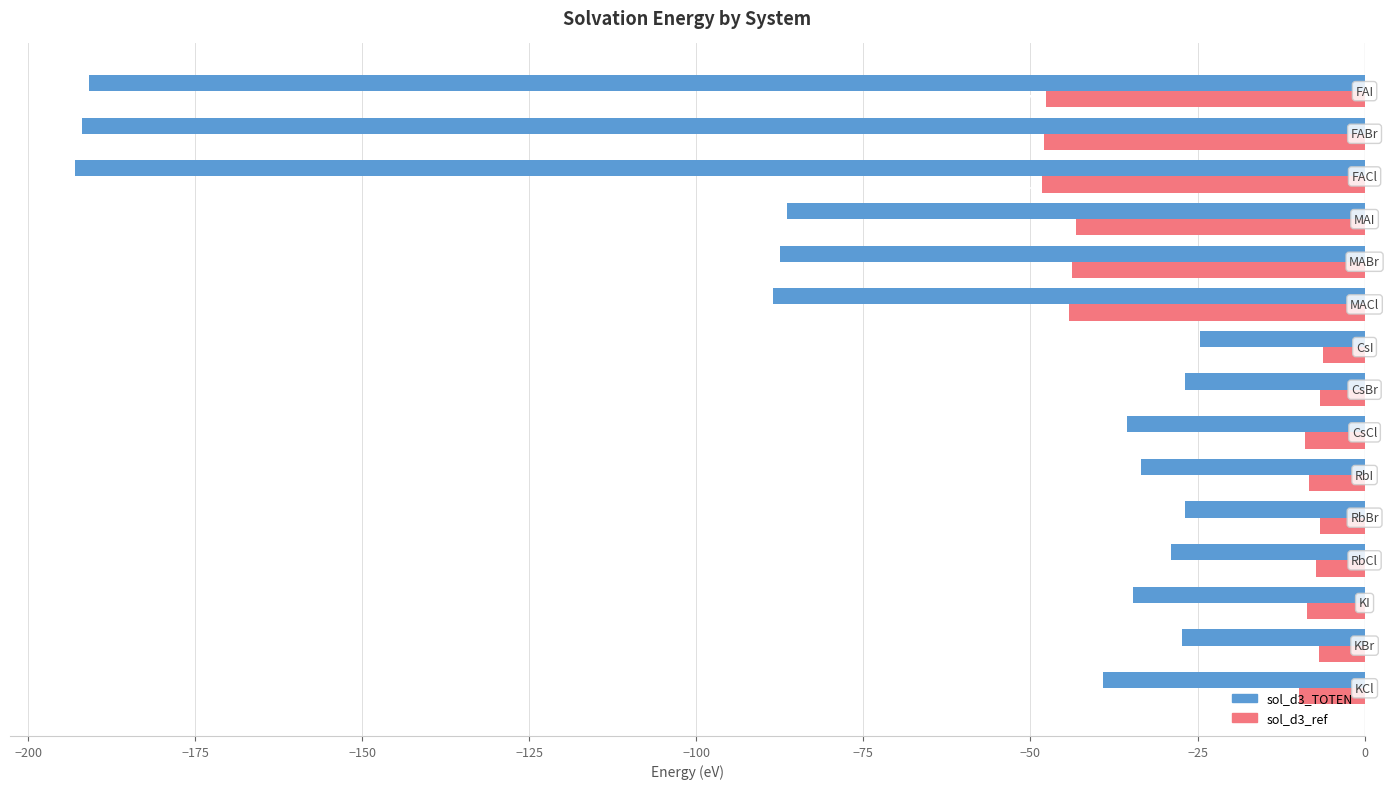

Rank the series by their average value, from lowest to highest.

sol_d3_TOTEN, sol_d3_ref